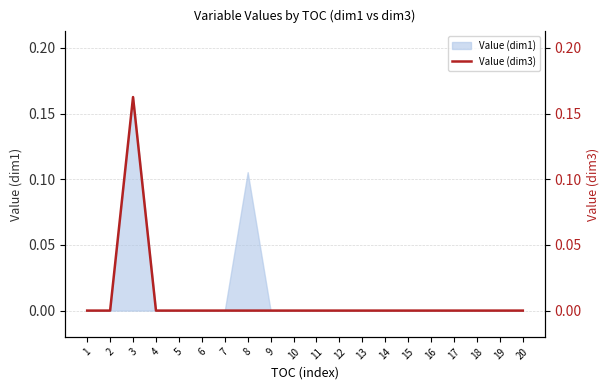

Is it true that Value (dim1) equals 0.0 at 16?

True